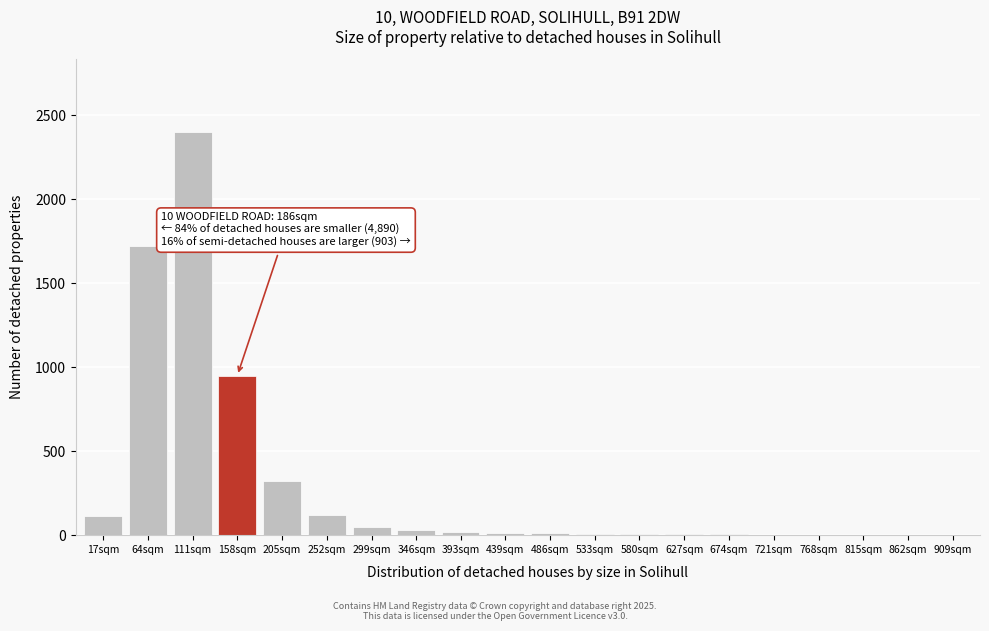

Where is the data nearest to the value 1200?

158sqm